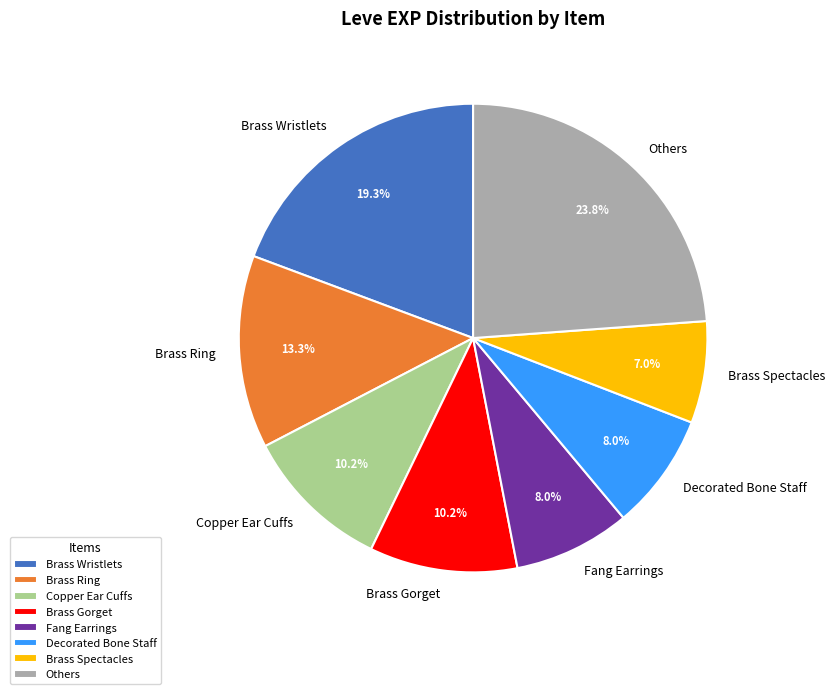

Does Copper Ear Cuffs represent more than half of the total?

No